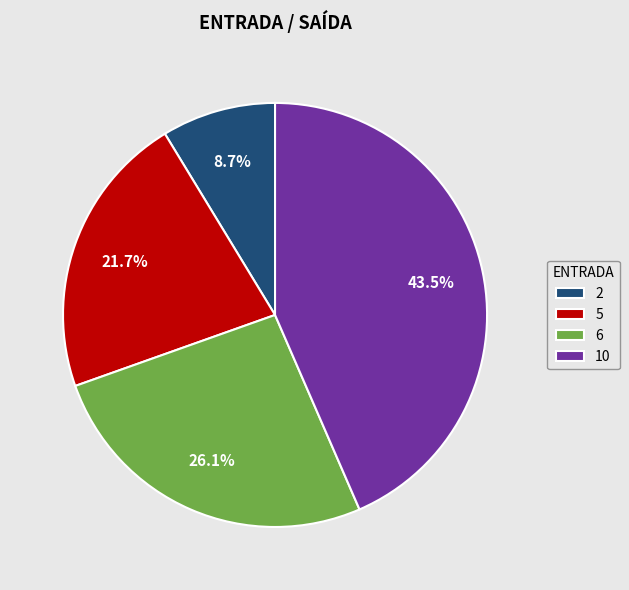

Which has a higher value, 5 or 10?

10